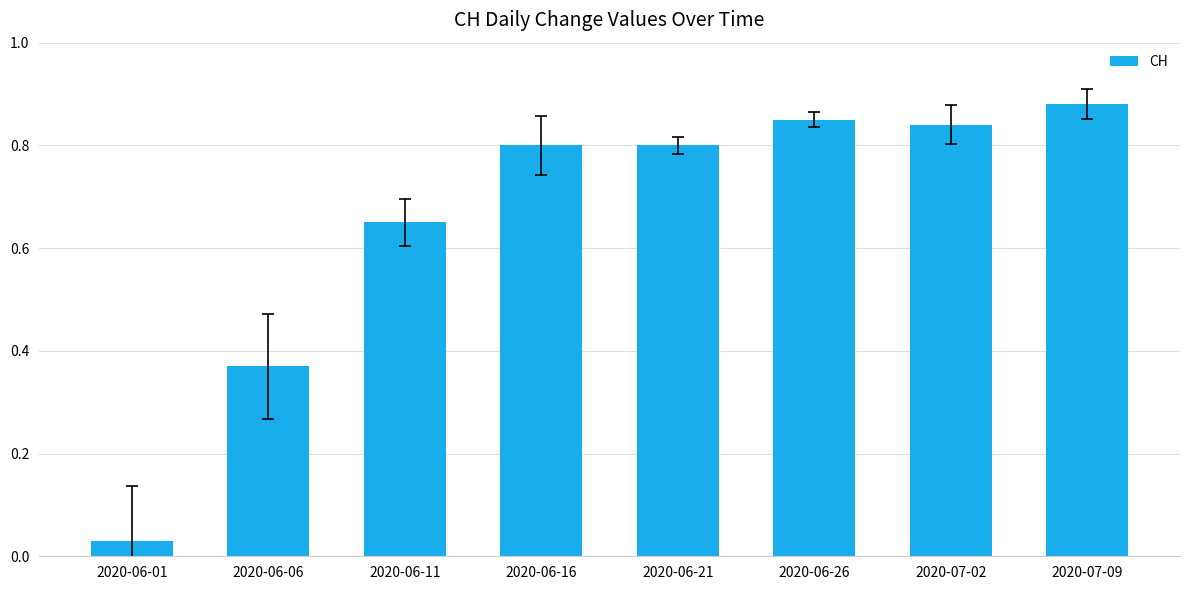

What is the difference between the maximum and minimum values?

85